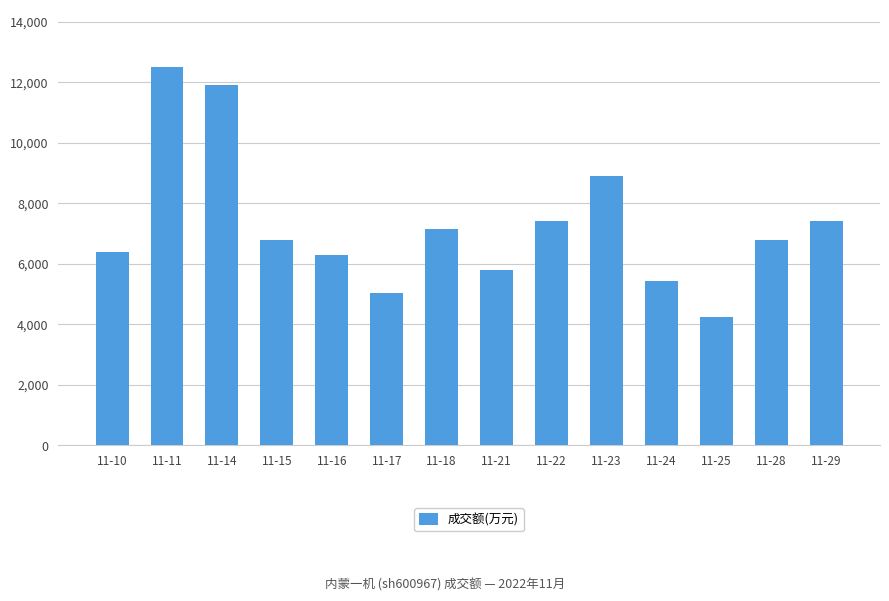

What is the change in value from 11-18 to 11-29?

+262